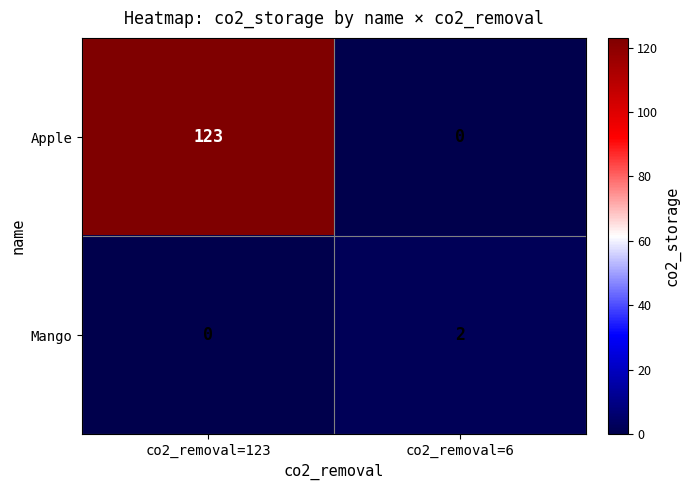

What is the difference between the maximum and minimum values in the Apple series?

123